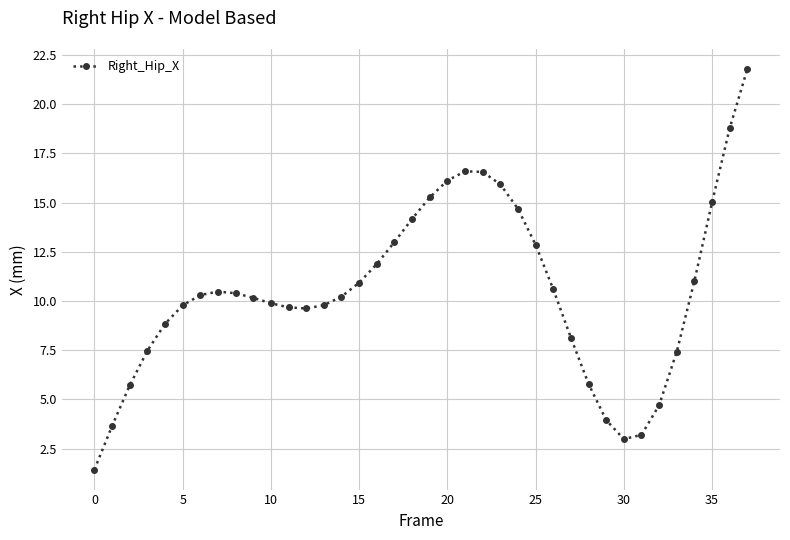

How many categories are shown in the chart?

38